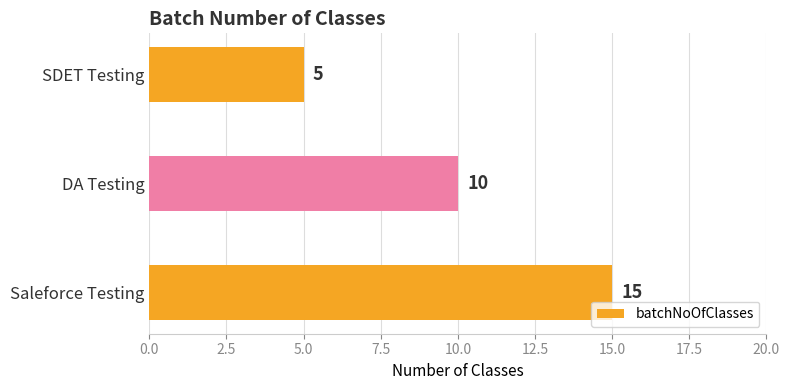

Reading top to bottom, what are all the values shown in this chart?

5	10	15